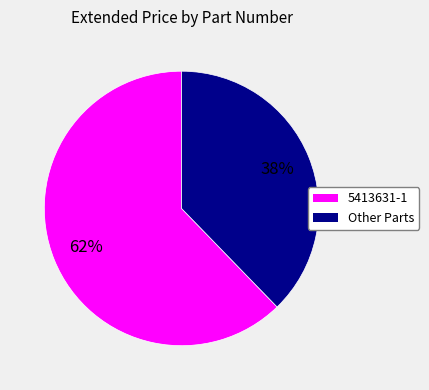

Is there any slice that represents more than half of the pie?

Yes